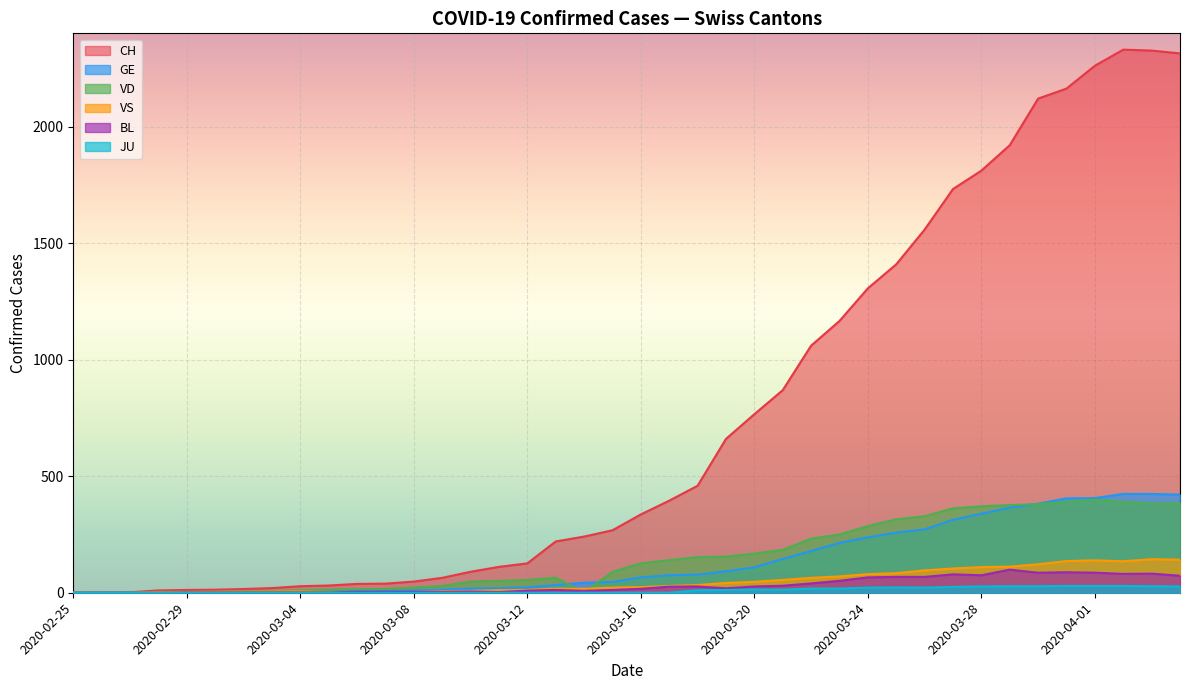

Which series changed the most between 2020-03-20 and 2020-03-27?

CH